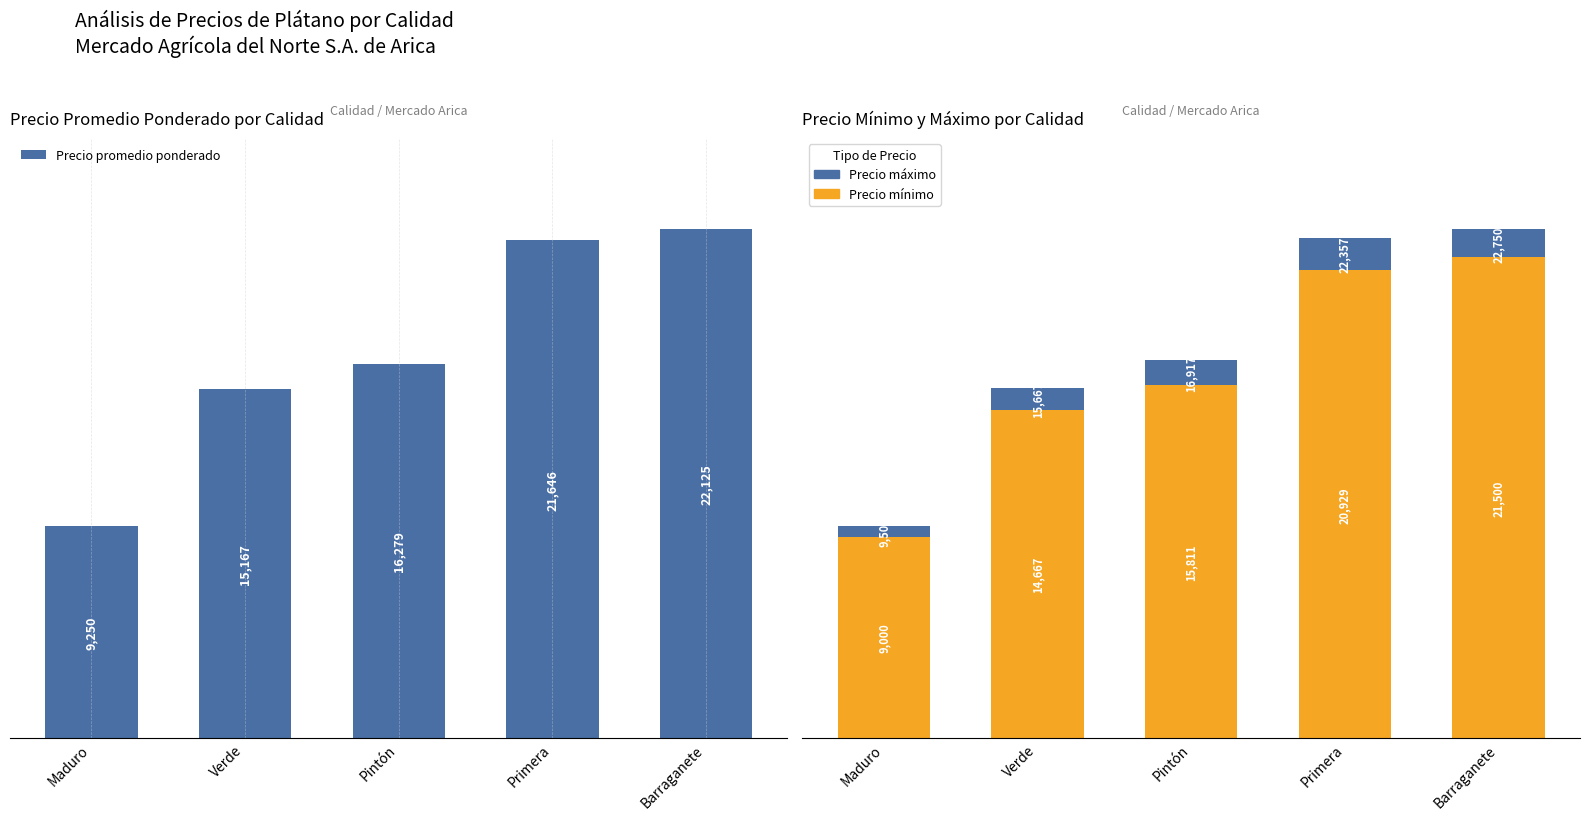

What is the difference between the Precio promedio ponderado values at Maduro and Pintón?

7029